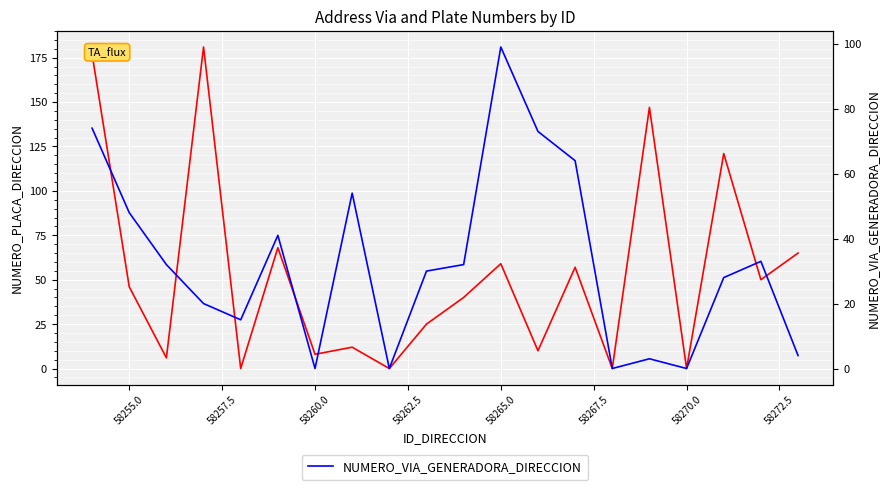

Count the number of categories in the chart.

20